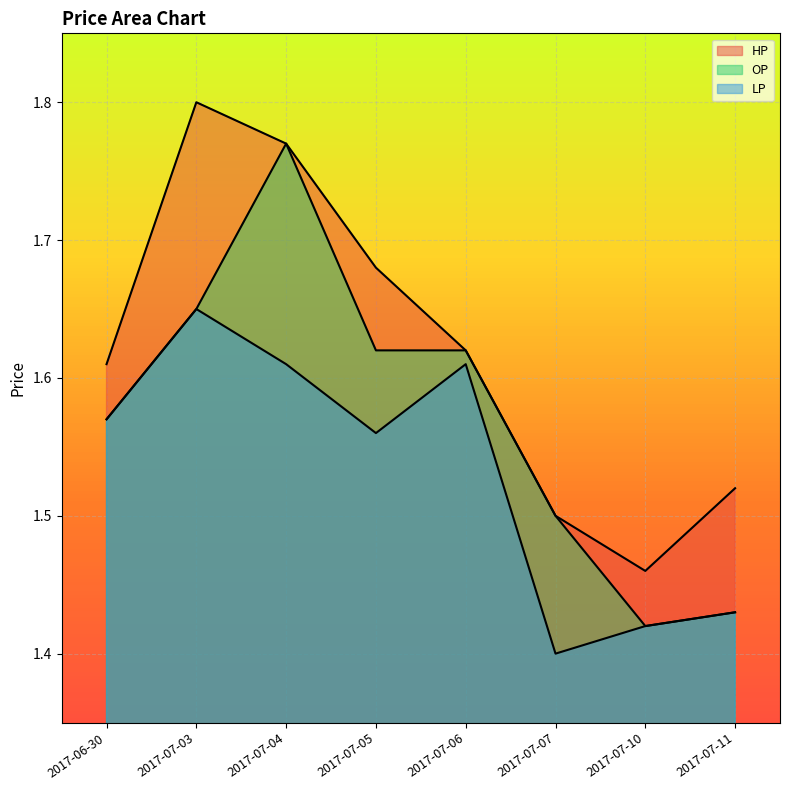

What is the average value of the OP series?

1.6